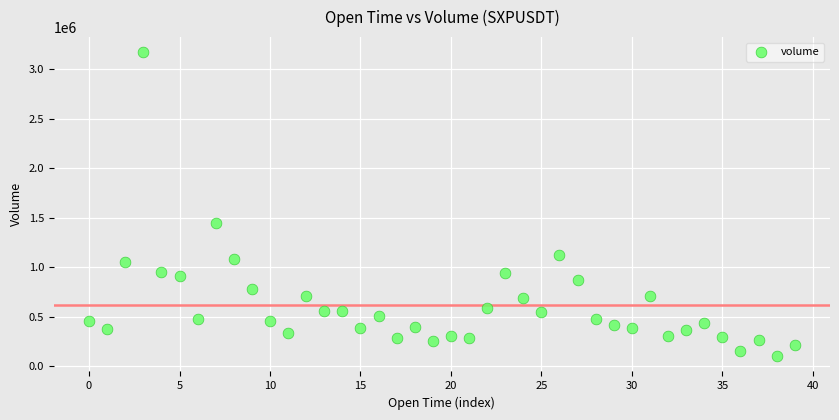

What is the range of Y values (max minus min)?

3071461.4